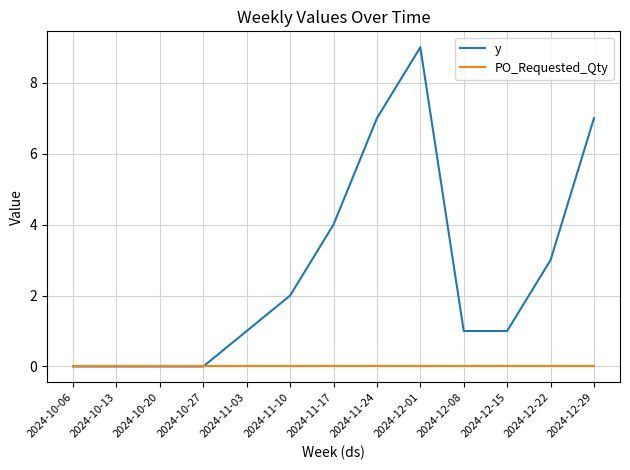

What is the greatest value displayed?

9